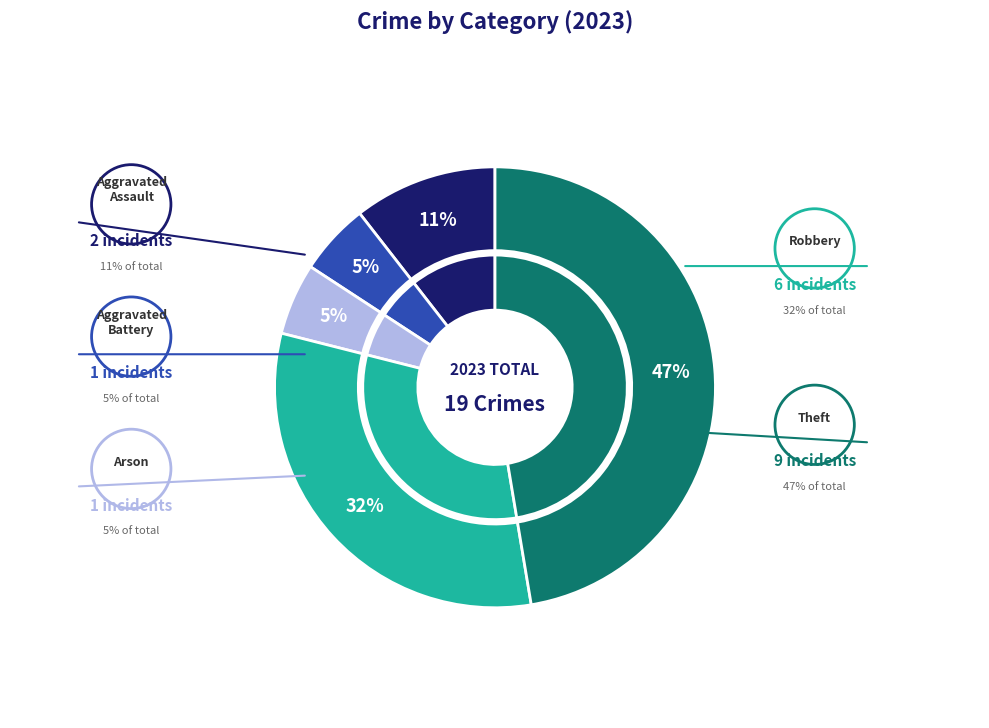

What portion of the pie excludes Arson?

94.7%